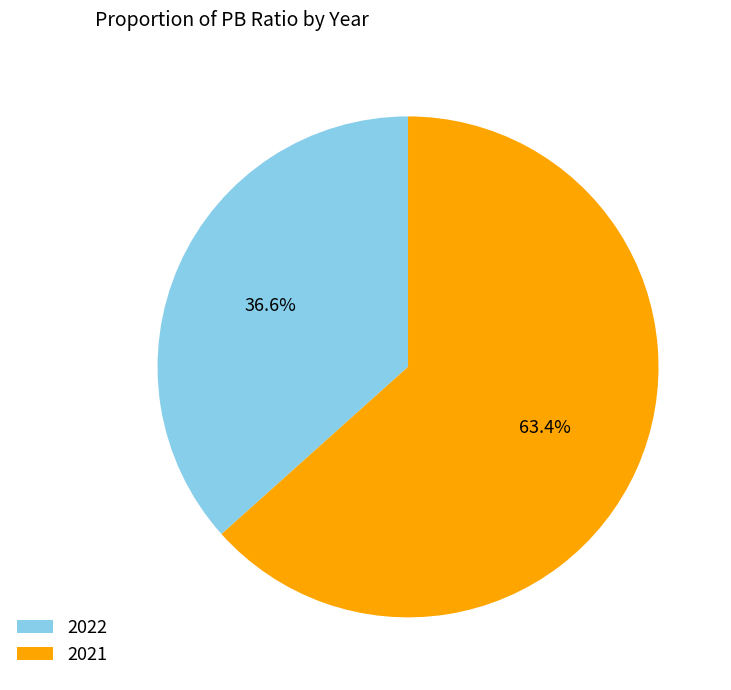

True or false: 2022 accounts for 37% of the total.

True